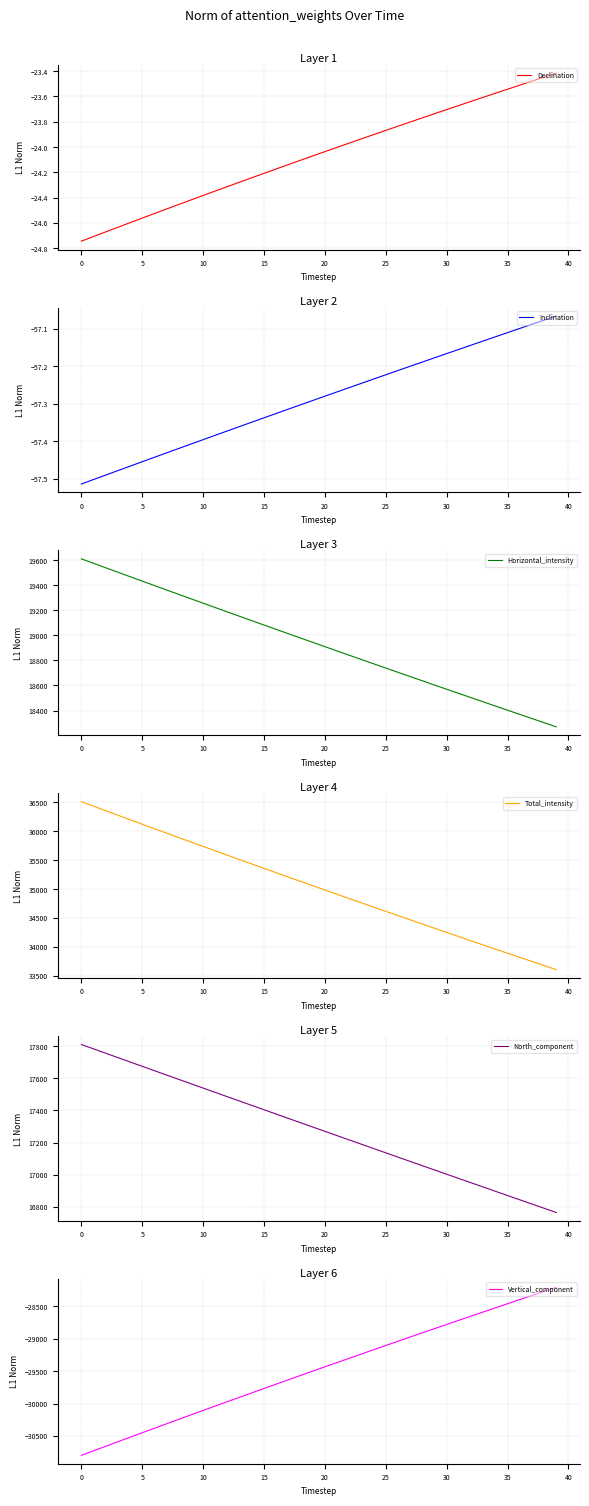

True or false: Declination has a value of -9.6 at 5.

False